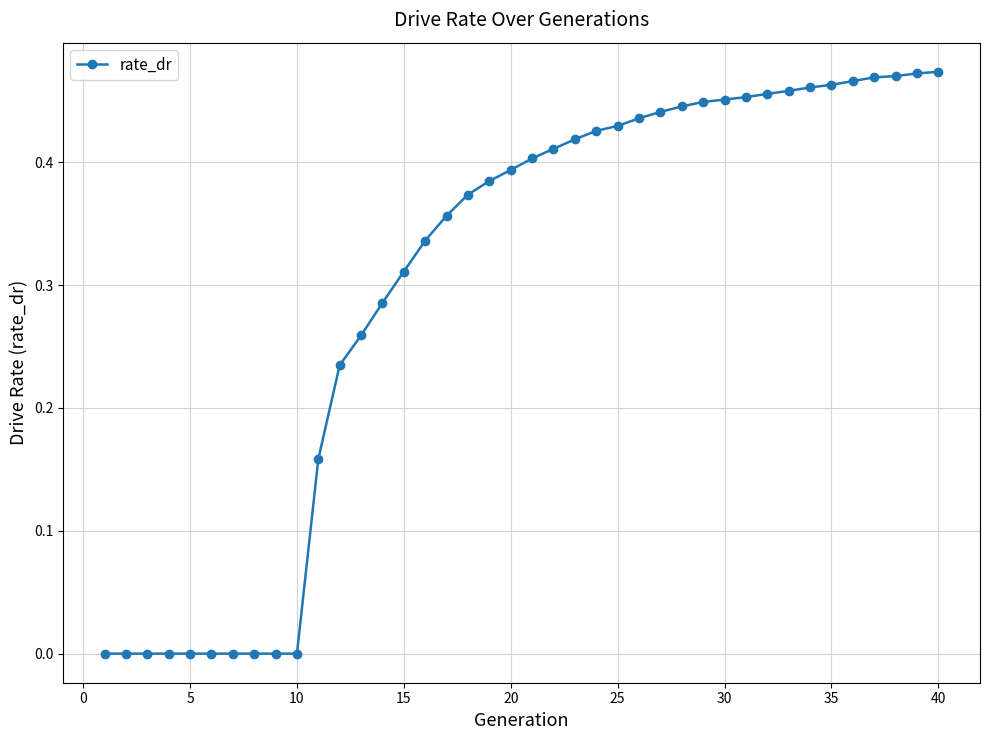

What is the sum of all values?

12.0